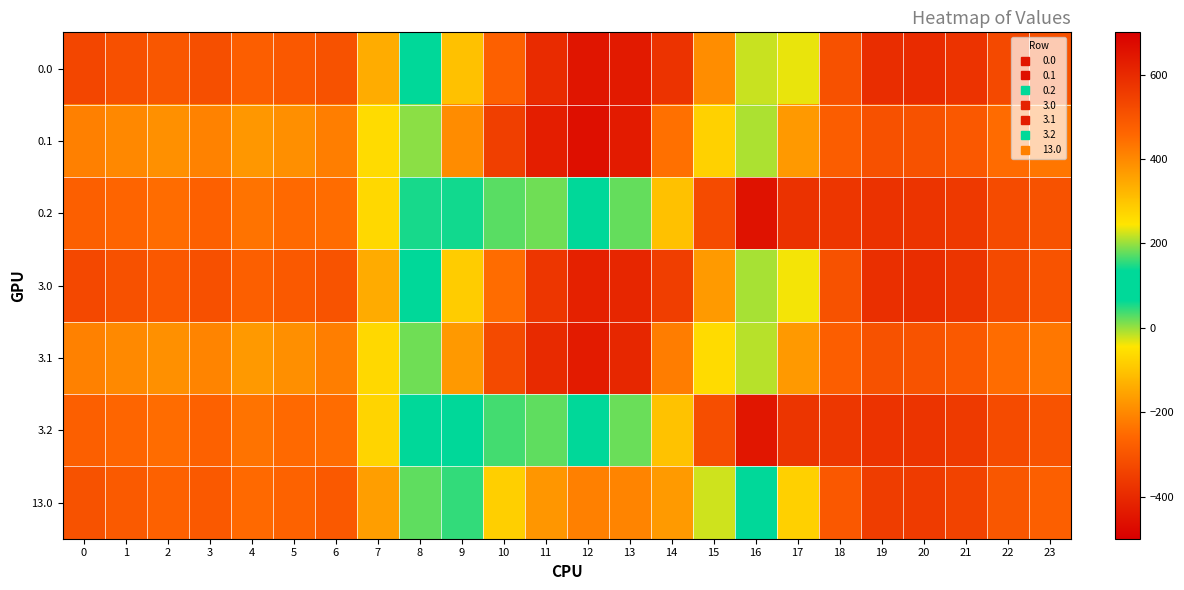

What is the greatest value displayed?

661.8